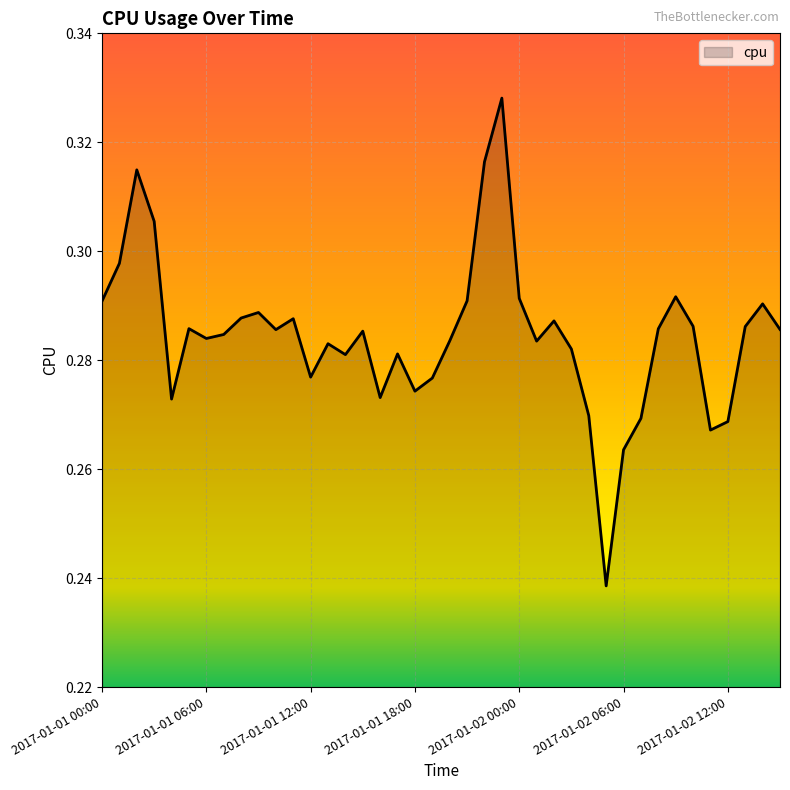

Is this an area chart (filled region under the line)?

Yes